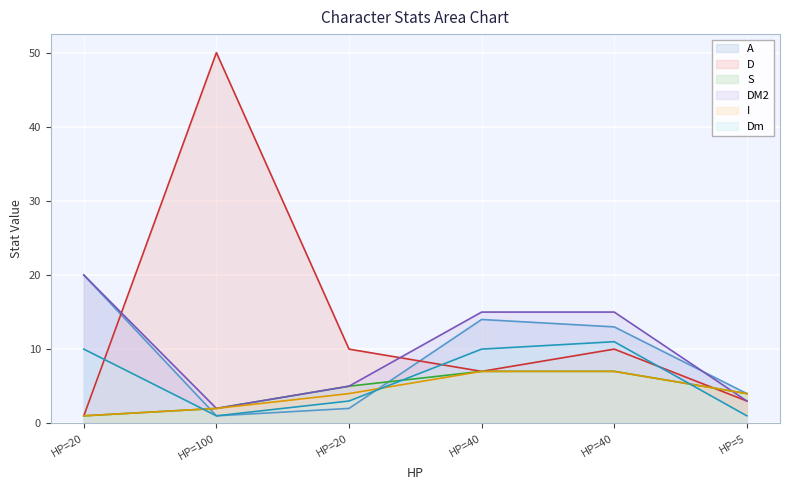

True or false: Dm has a value of 1 at HP=100.

True